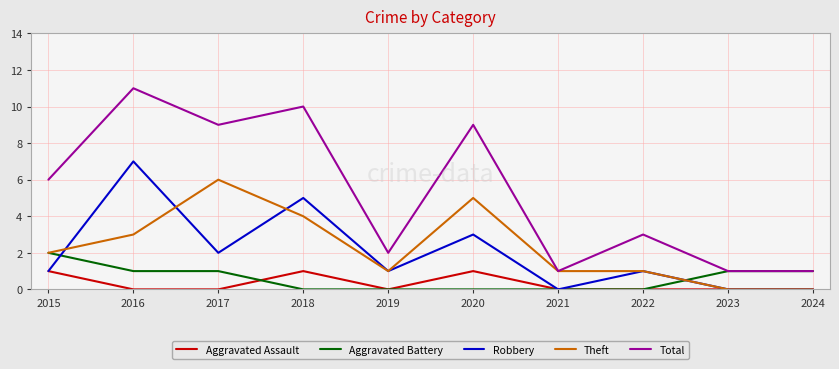

True or false: Theft has a value of 2 at 2020.

False